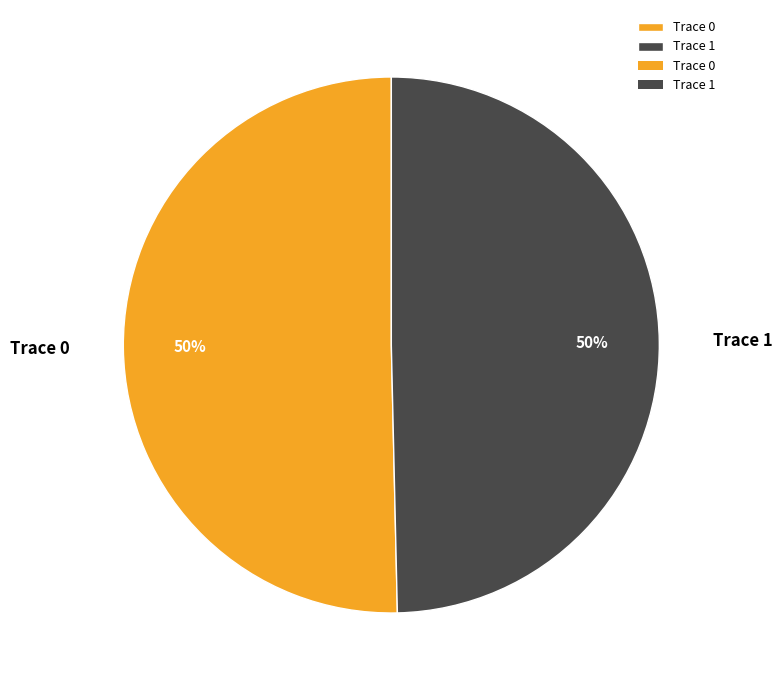

Count the number of slices in the pie.

2